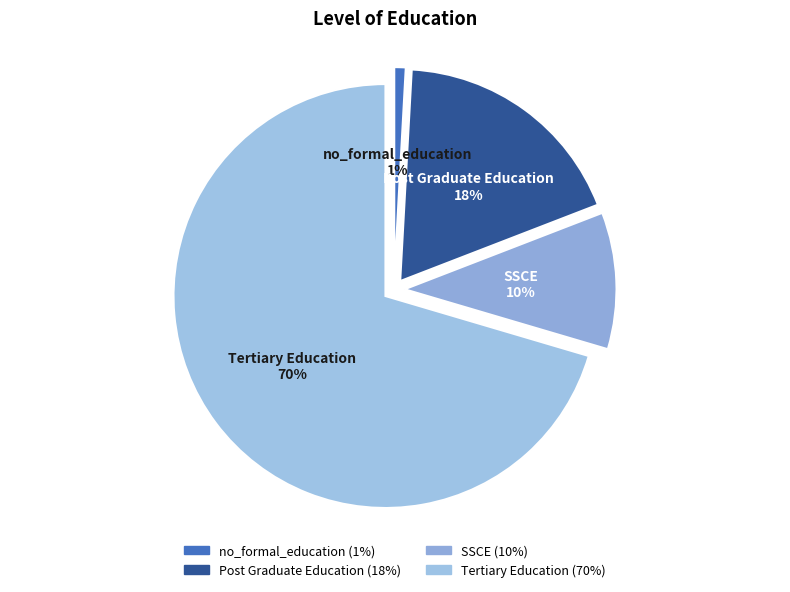

Is it true that Tertiary Education is 70% of the pie?

True